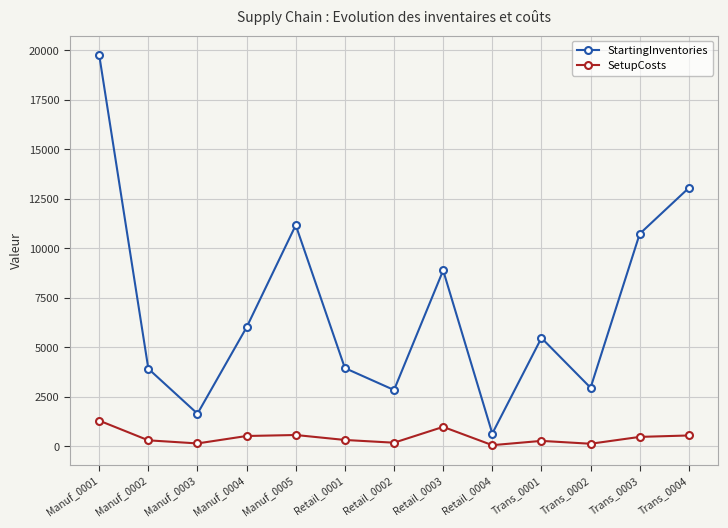

At which category is the sum across all series the highest?

Manuf_0001